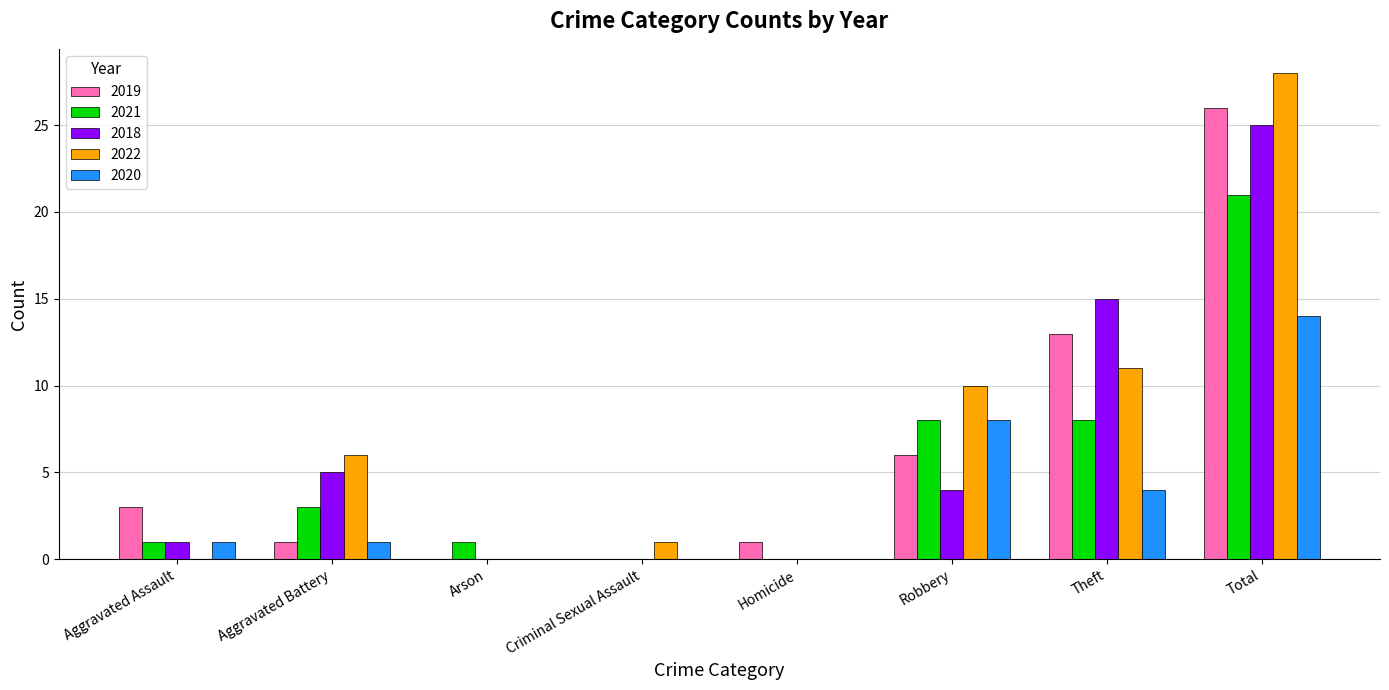

The 2019 series shows 26 at Total. True or false?

True